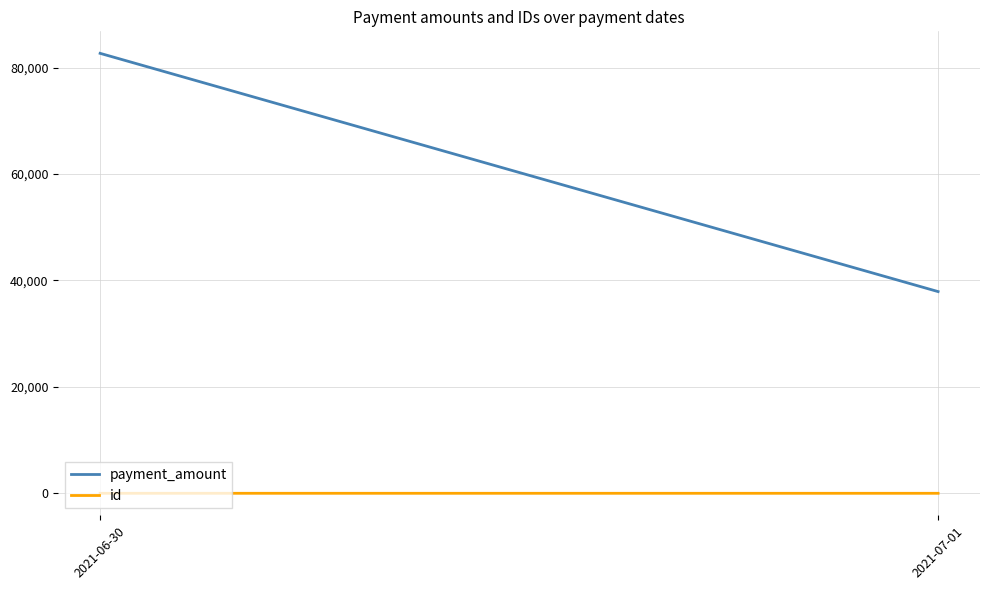

Does the chart display data point markers on the line(s)?

No